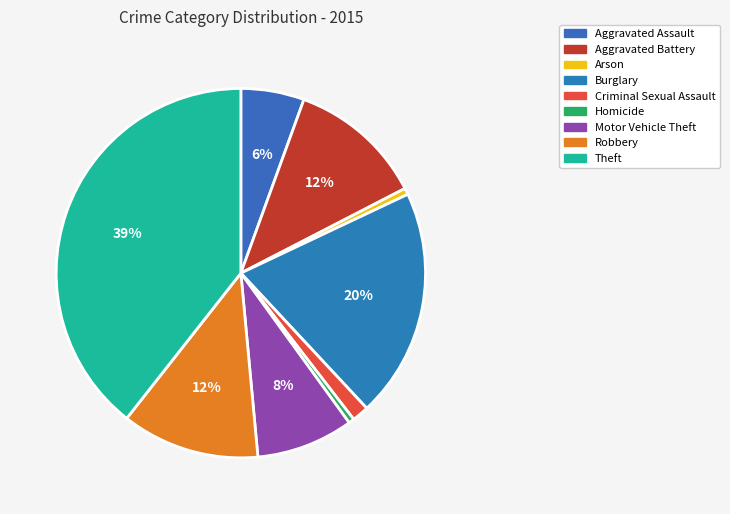

How many segments does this pie chart have?

9